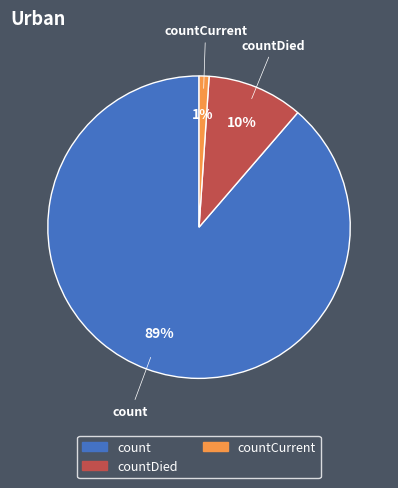

How many segments does this pie chart have?

3